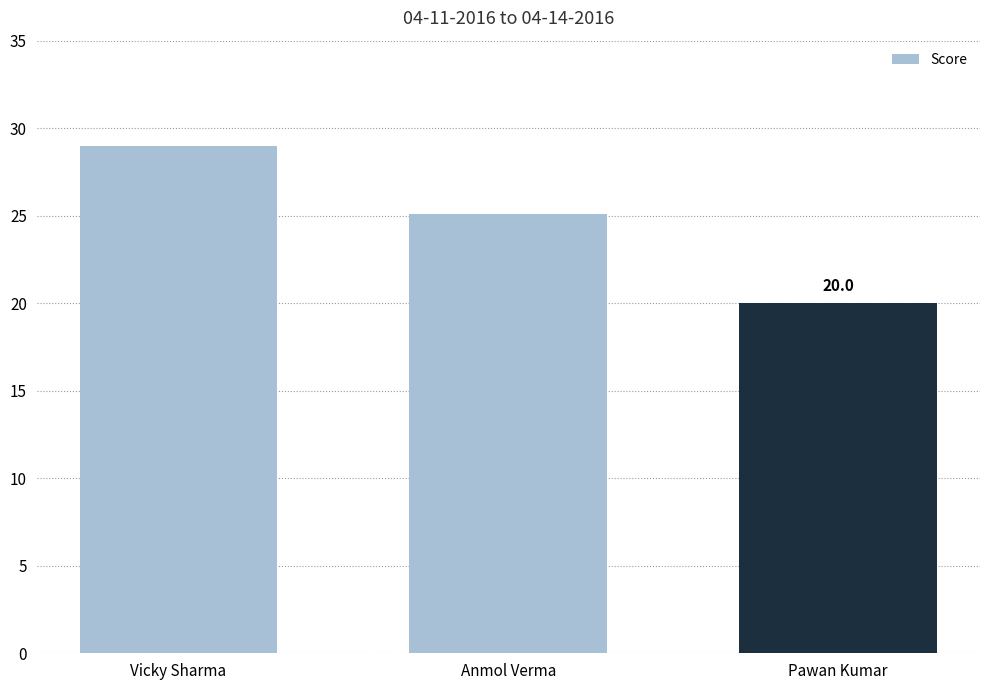

Where does the data first go above 25?

Vicky Sharma